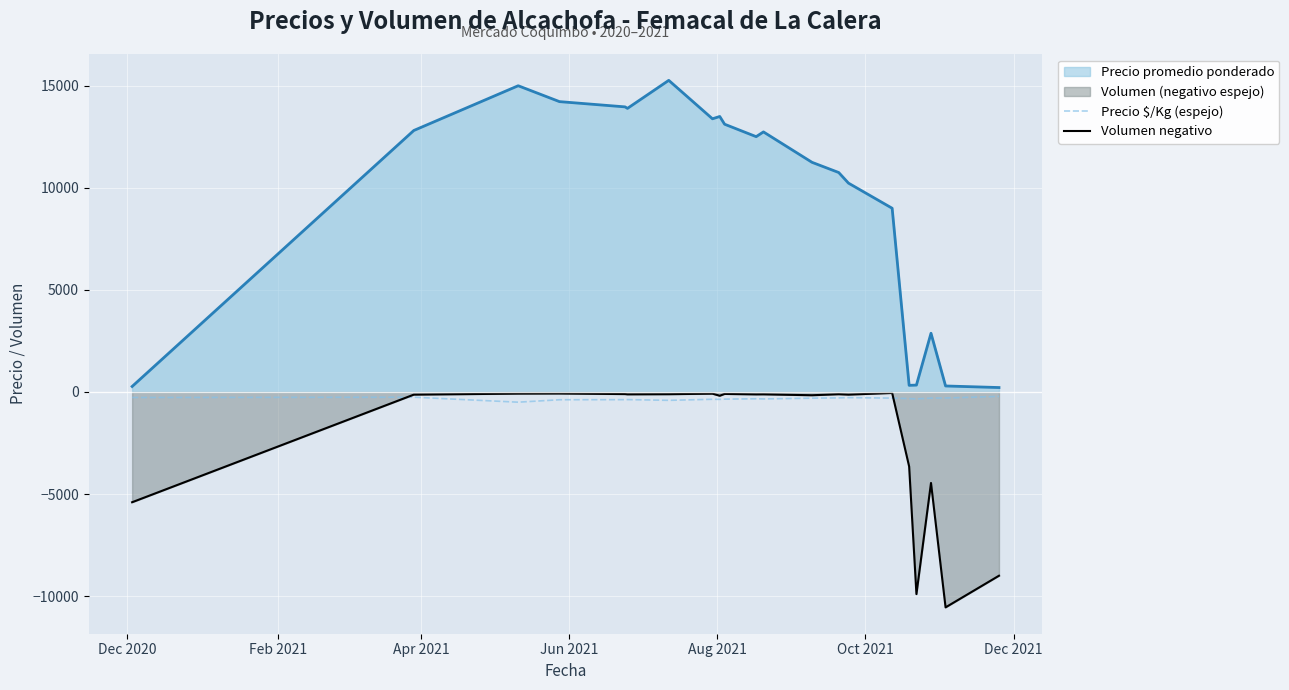

Which series has the widest spread of values?

Precio promedio ponderado